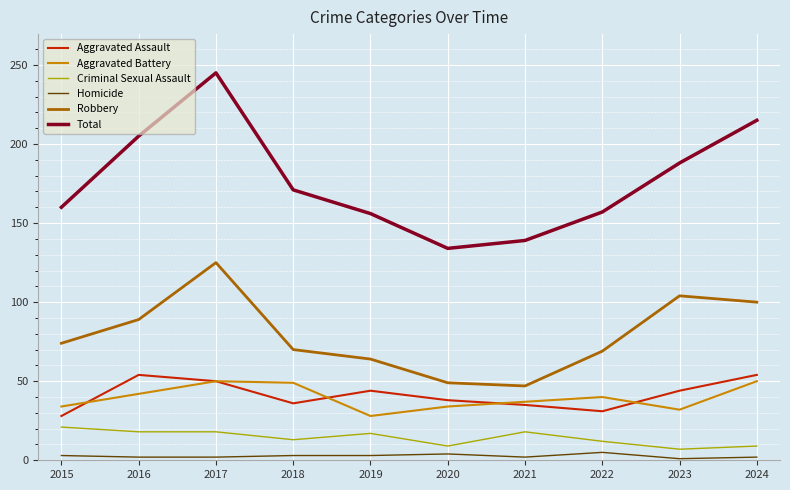

Is the value of Criminal Sexual Assault at 2022 greater than the value of Aggravated Assault at 2023?

No